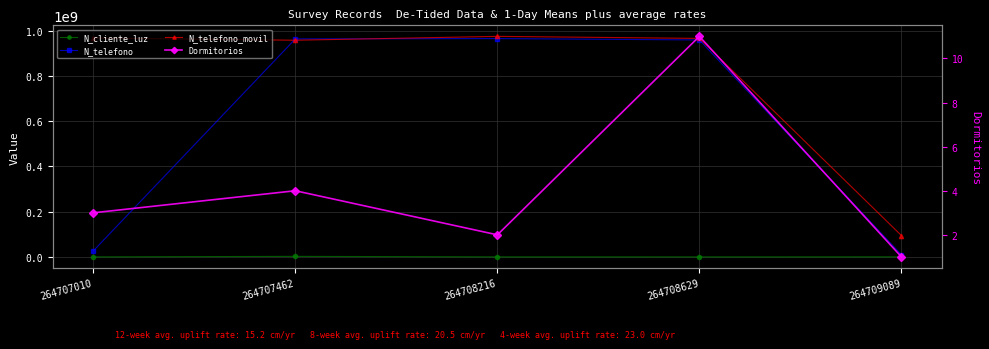

What is the sum of the N_telefono_movil values at 264708216 and 264708629?

1939946366